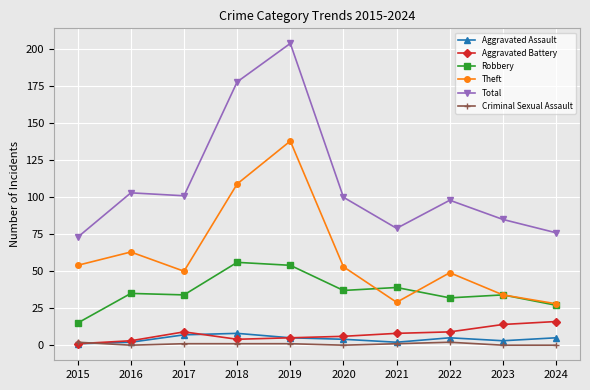

True or false: Aggravated Assault has more than 0 interior local peaks.

True